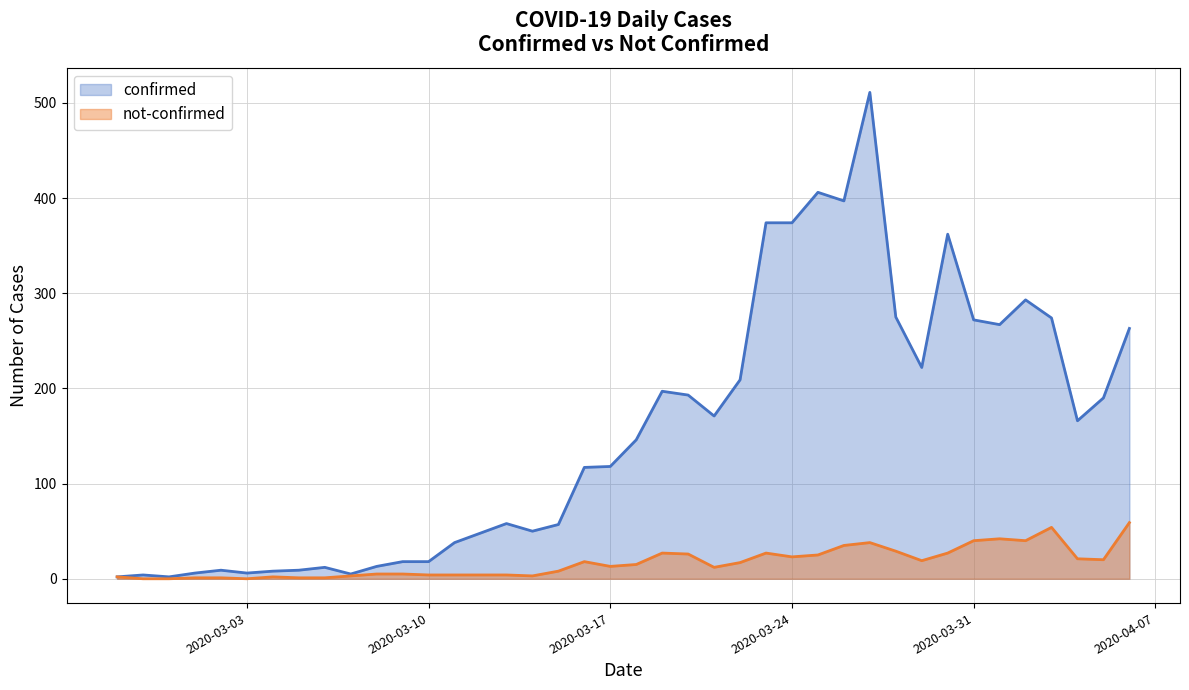

At which category does the chart reach its minimum across all series?

2020-02-28